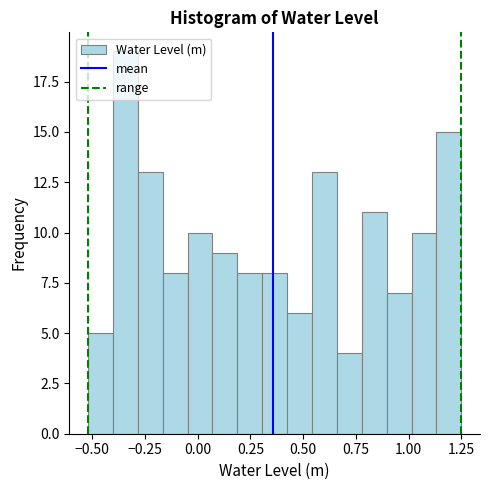

Around what value on the x-axis is the tallest bar? Give the approximate position of its centre, as read against the axis.

-0.35